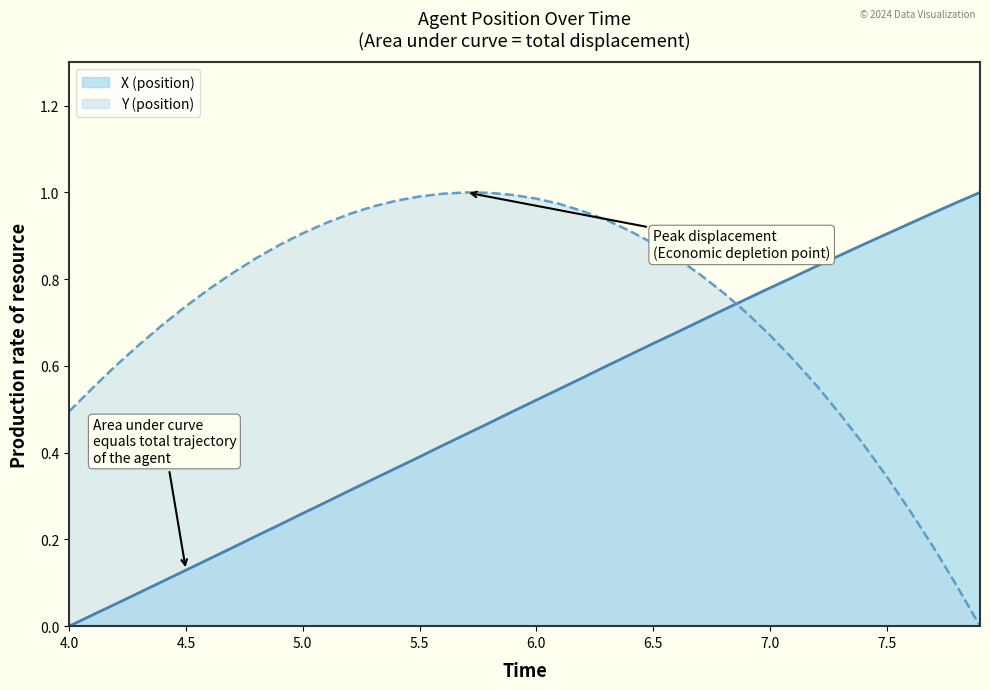

How many intersections are there between Y and X?

1